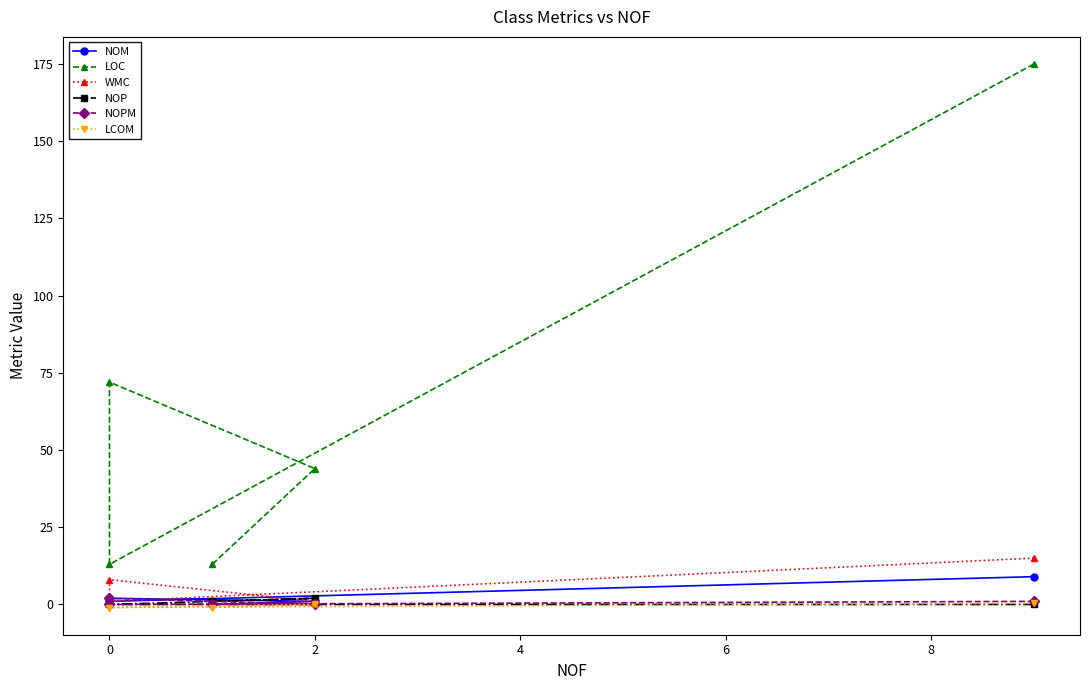

How many interior local peaks does the NOP series have?

1